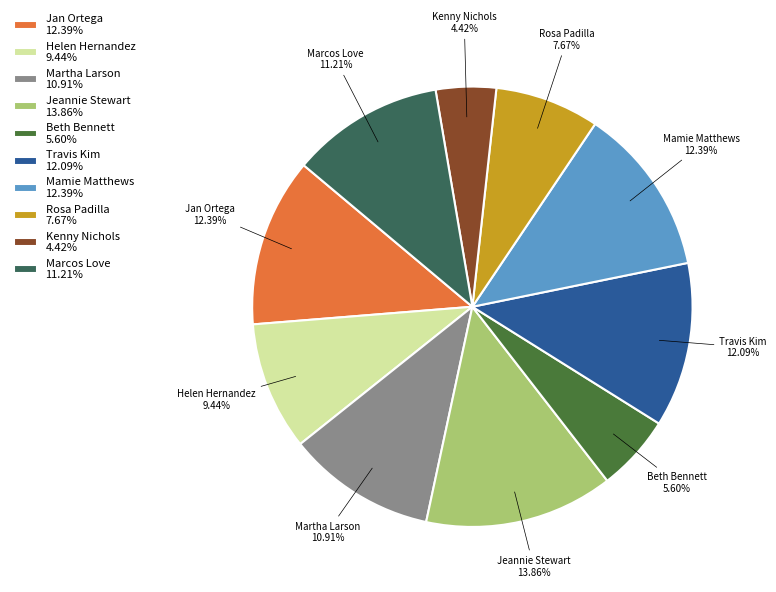

True or false: Beth Bennett accounts for 1% of the total.

False